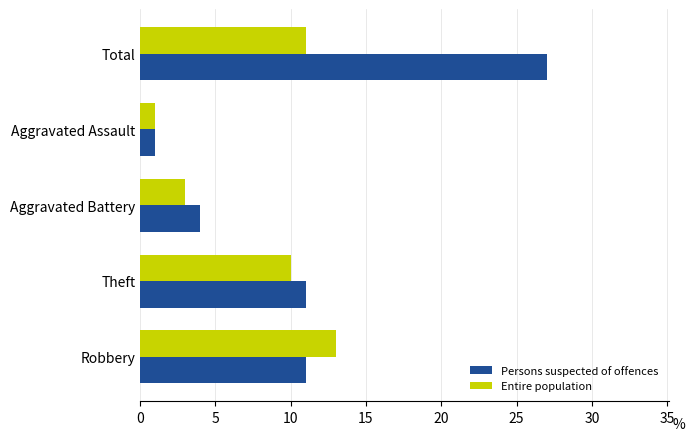

What are all the series names shown in the legend?

Persons suspected of offences, Entire population